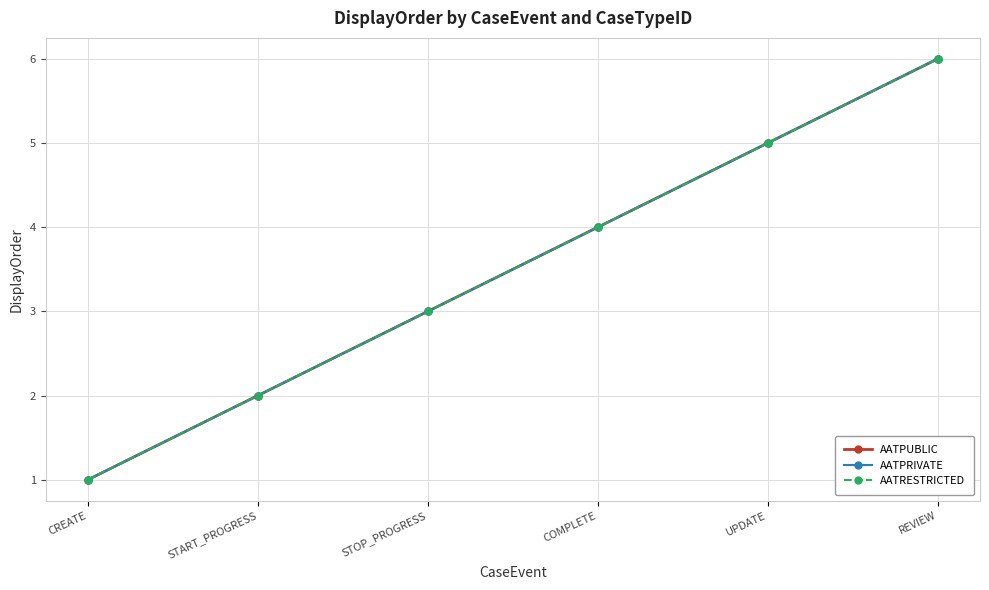

Does the chart have visible grid lines?

Yes